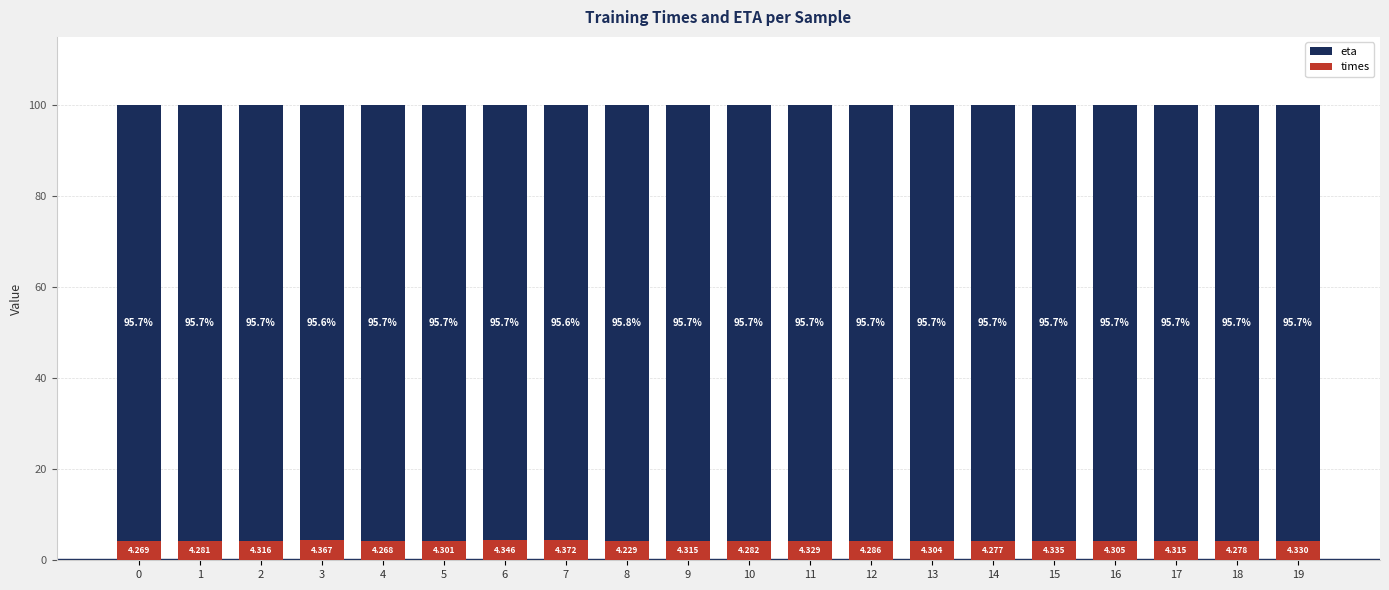

Is it true that times equals 4.3 at 13?

True